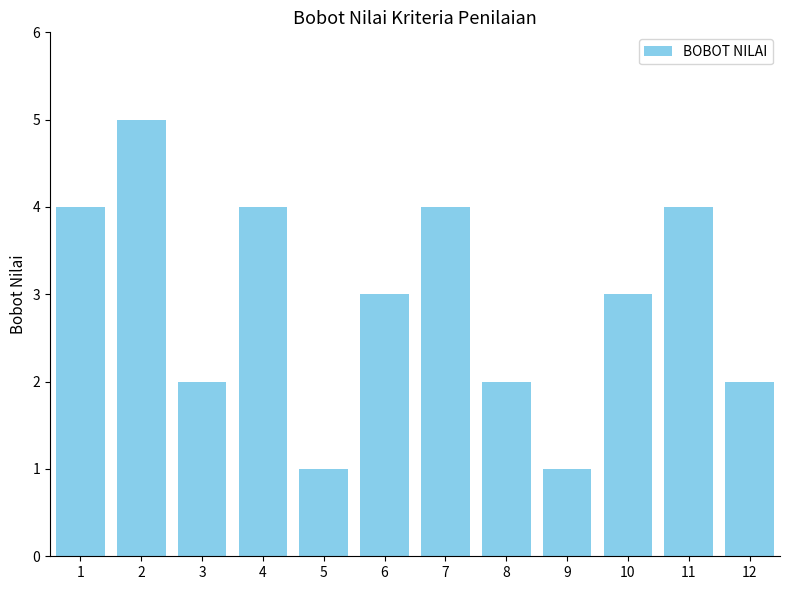

What is the greatest value displayed?

5